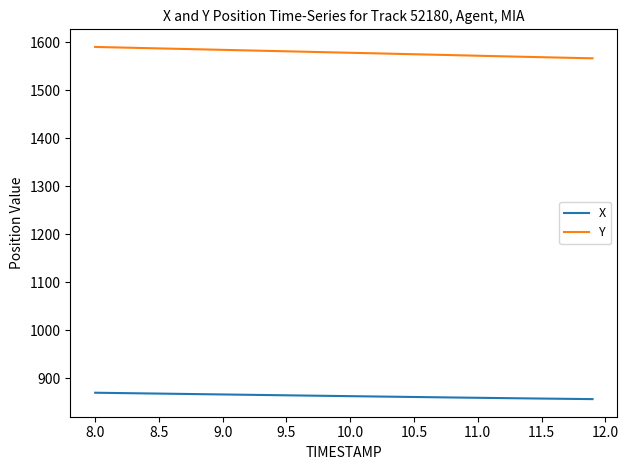

List the series in order of their peak value, highest first.

Y, X